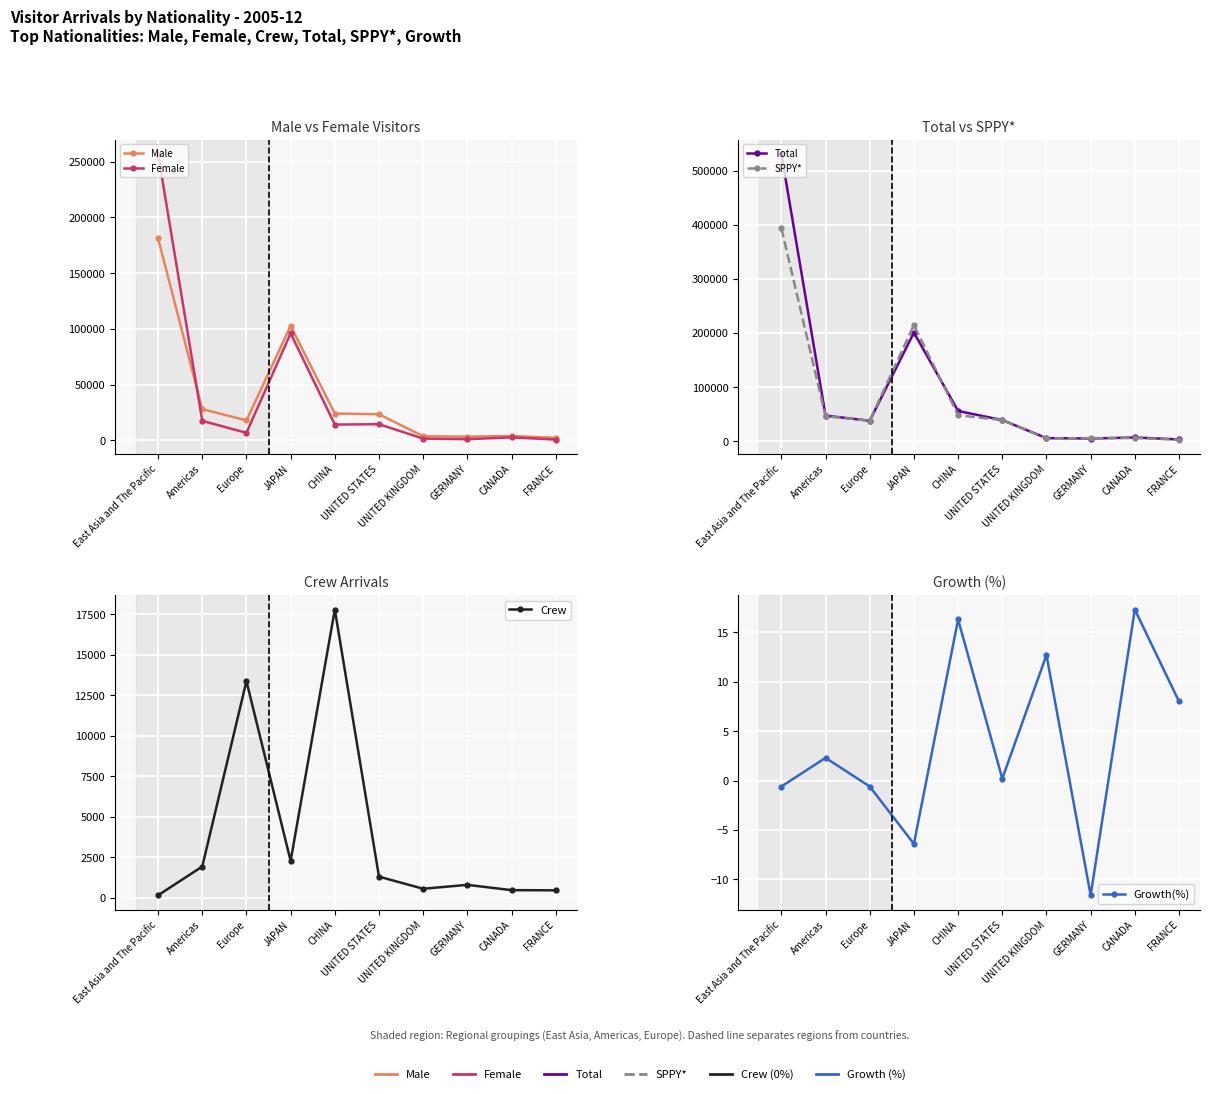

True or false: Total has a value of 867871.6 at East Asia and The Pacific.

False